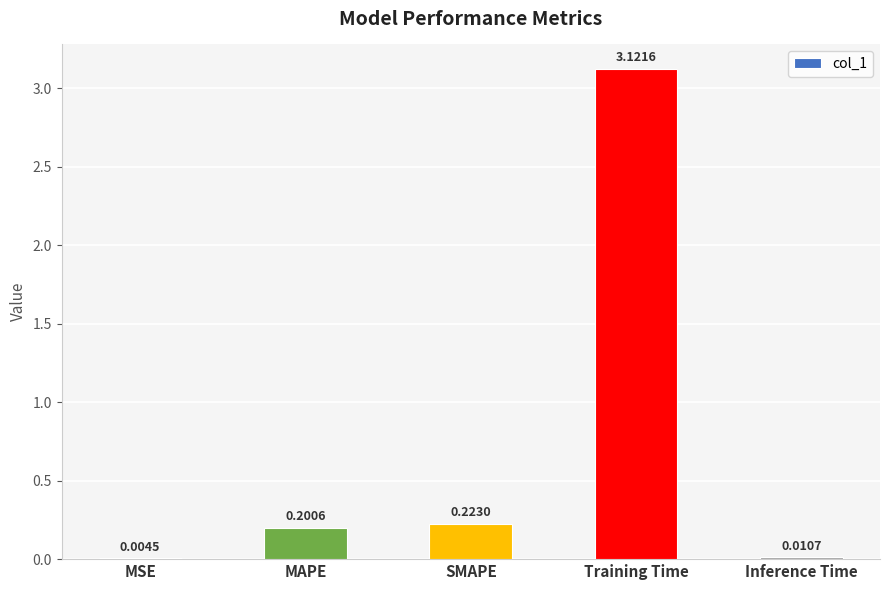

At which category does the chart reach its peak across all series?

Training Time